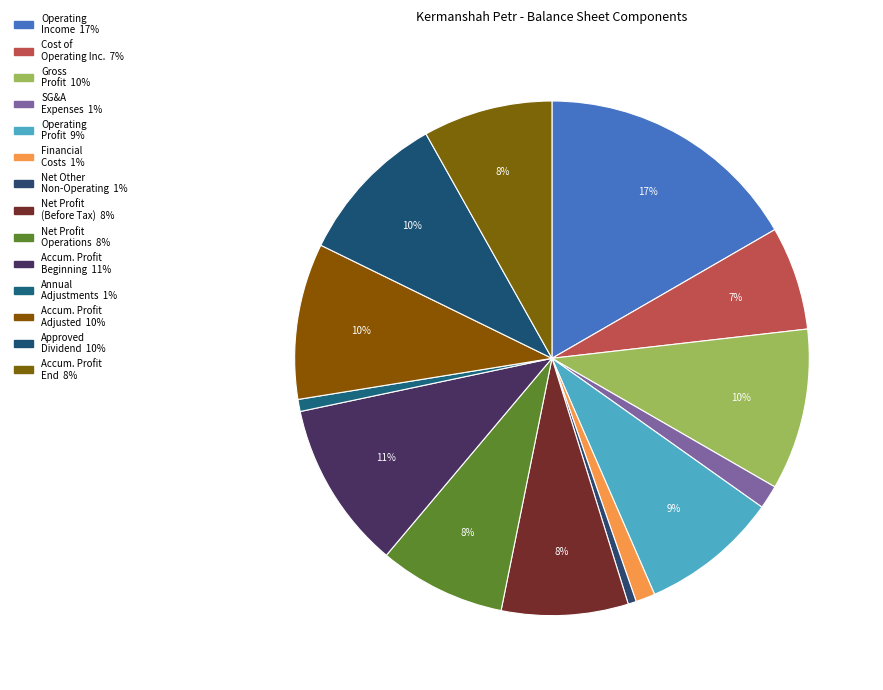

How many slices are in this pie chart?

14